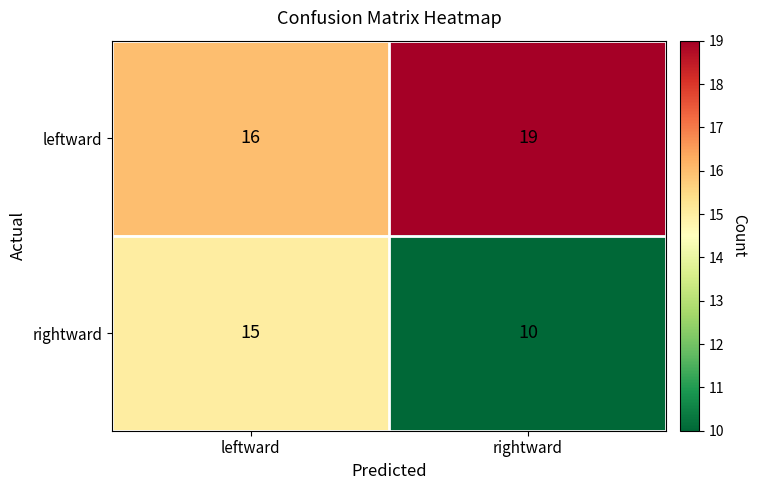

Count the number of categories in the chart.

2